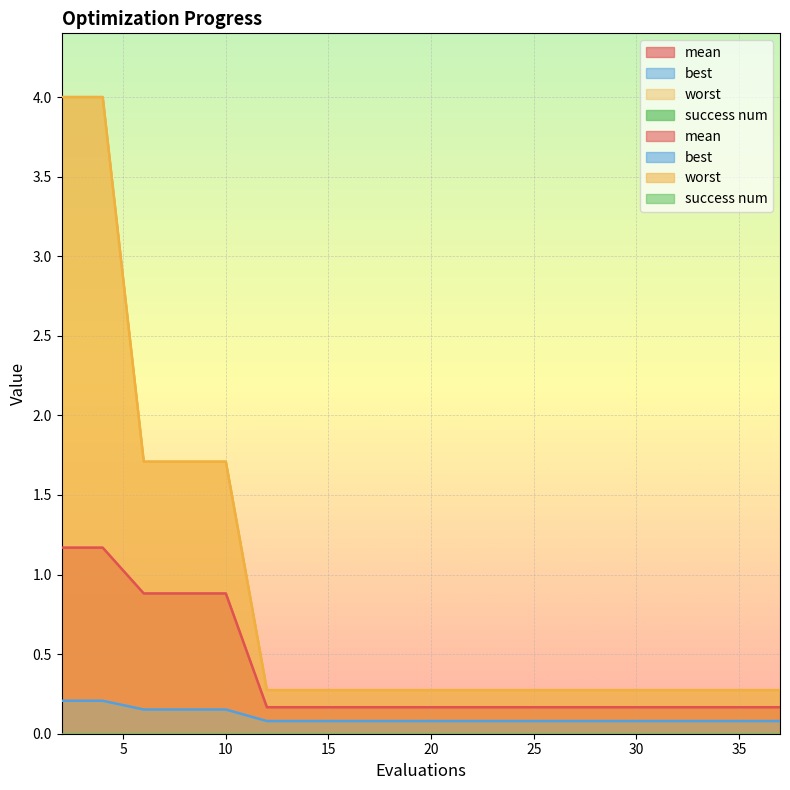

What is the difference between the maximum and minimum values in the best series?

0.1